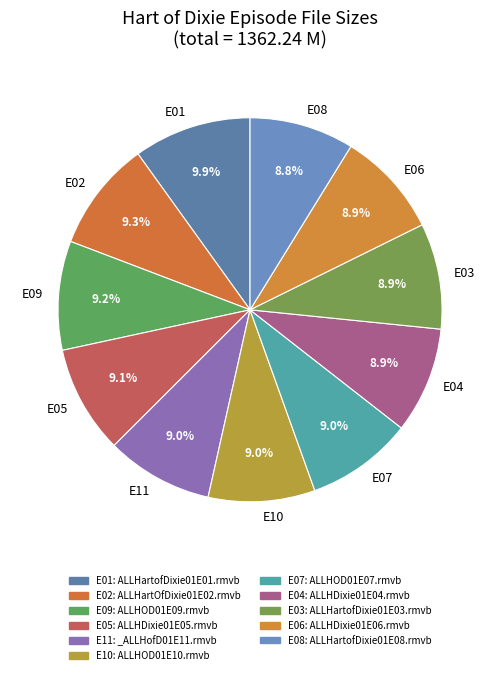

Which has a higher value, E01 or E04?

E01